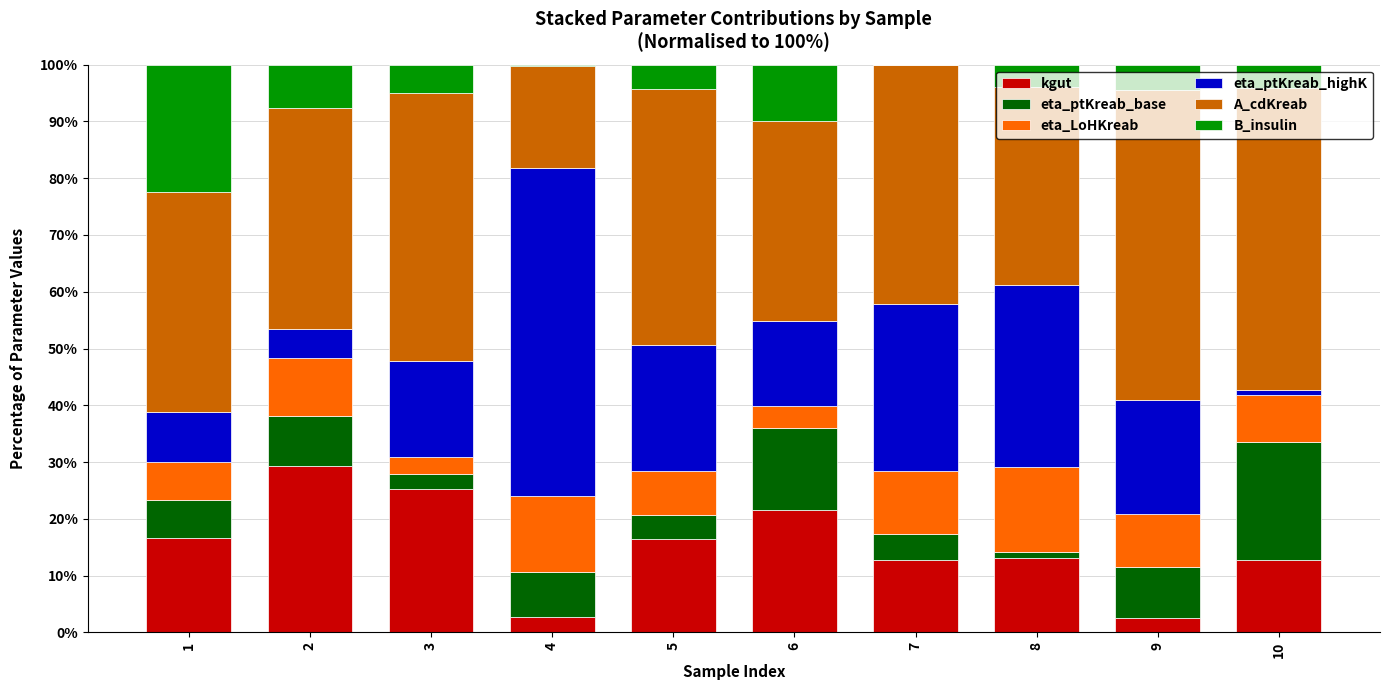

What is the total value across all series at 7?

100.0